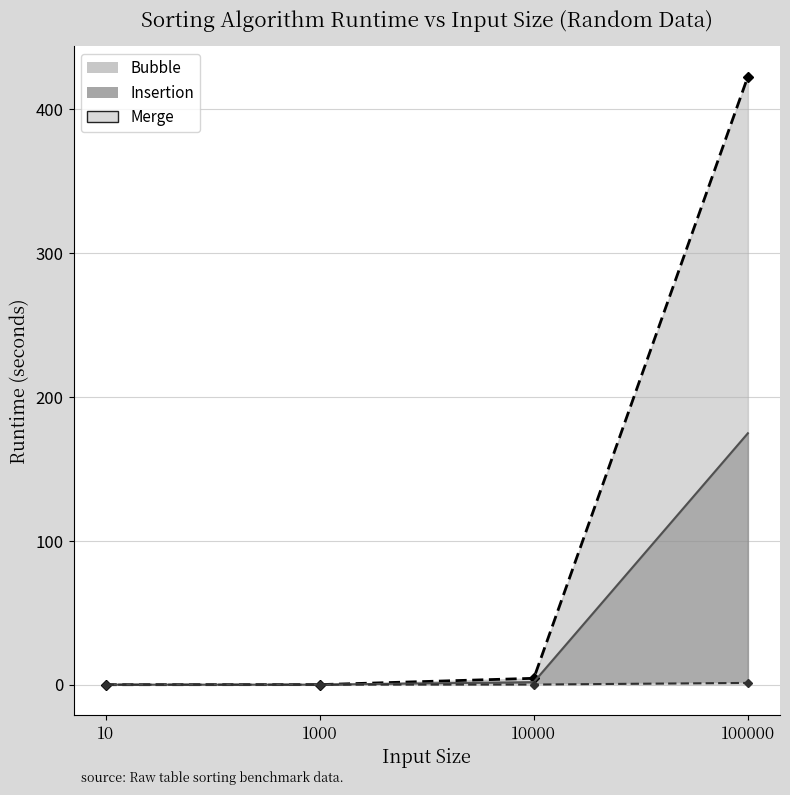

List the series in order of their overall mean, highest first.

Bubble, Insertion, Merge